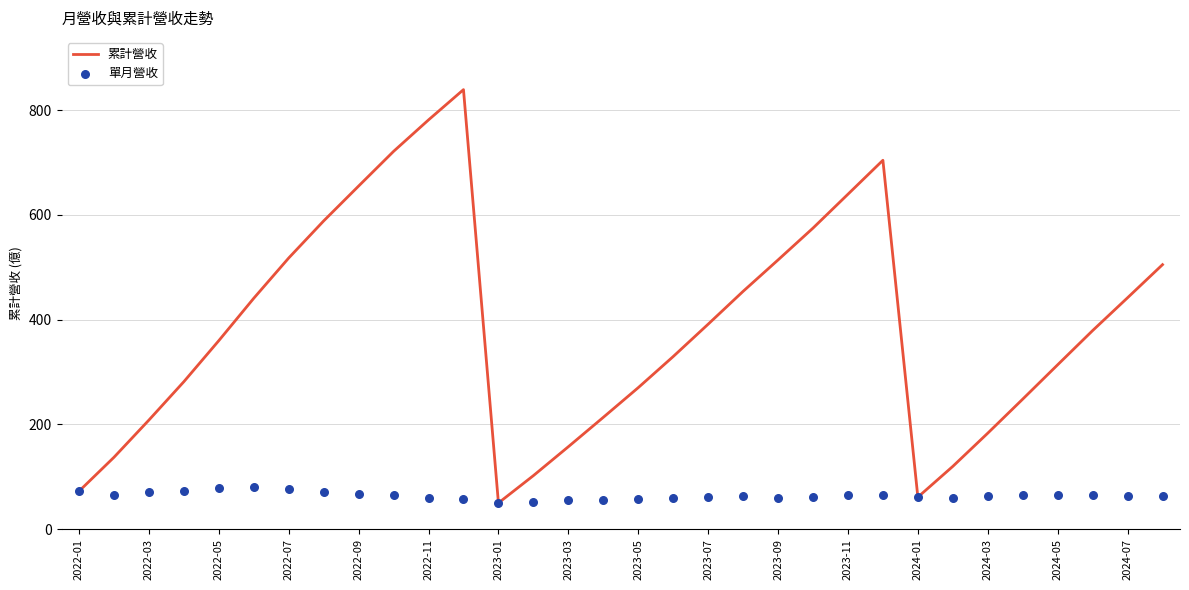

Which series has the widest spread of Y values?

累計營收